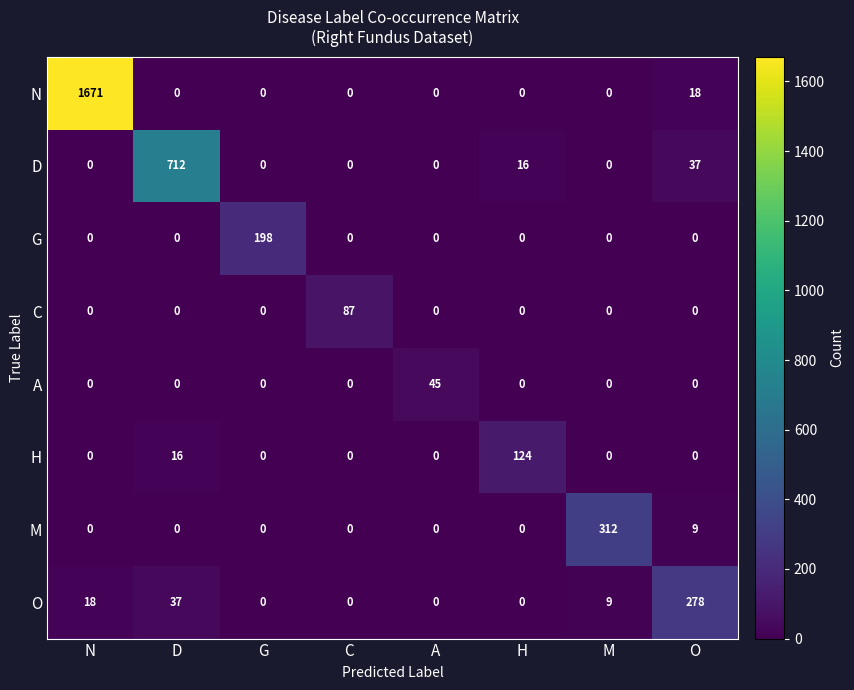

Which series has the largest total across all categories?

N